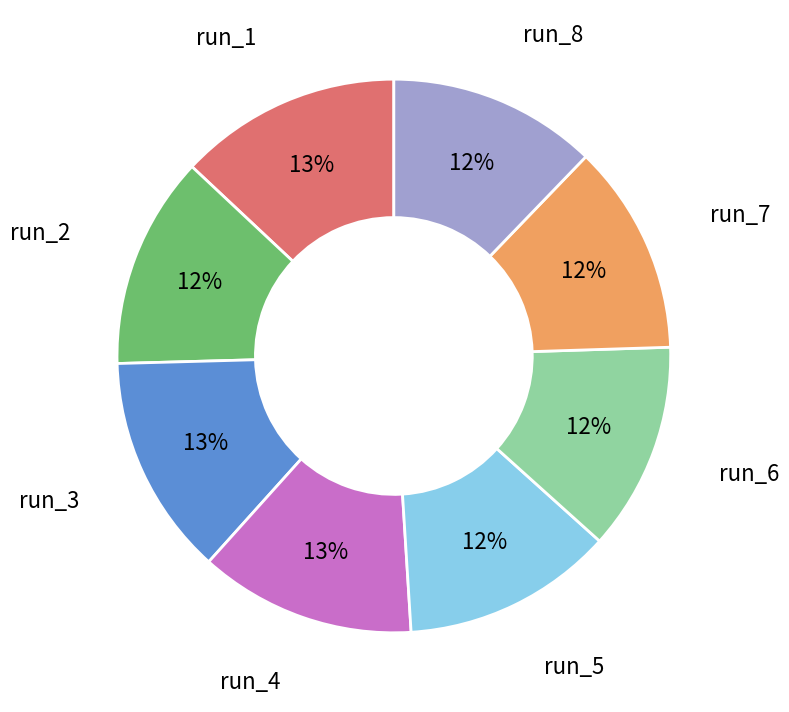

Is there any slice that represents more than half of the pie?

No